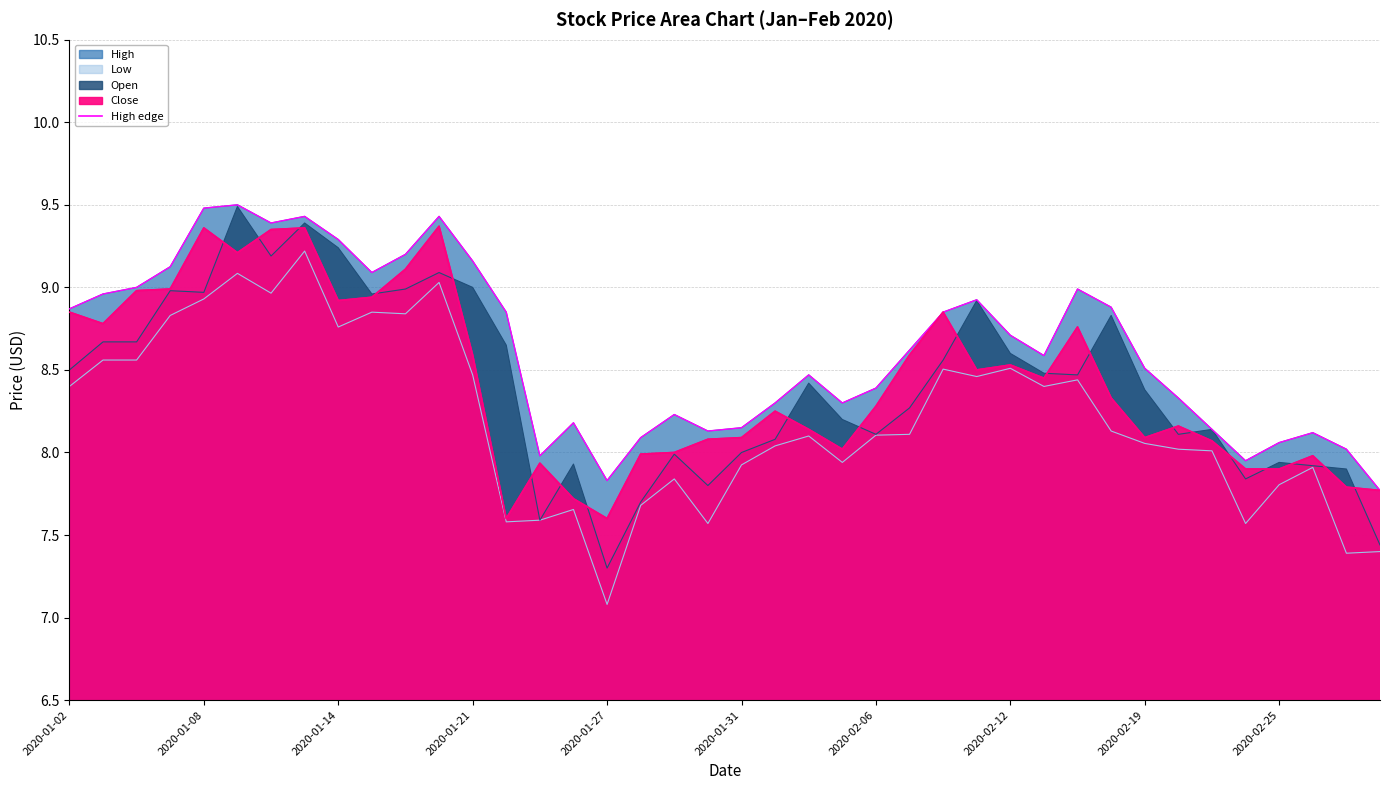

How many data points are less than 8?

4